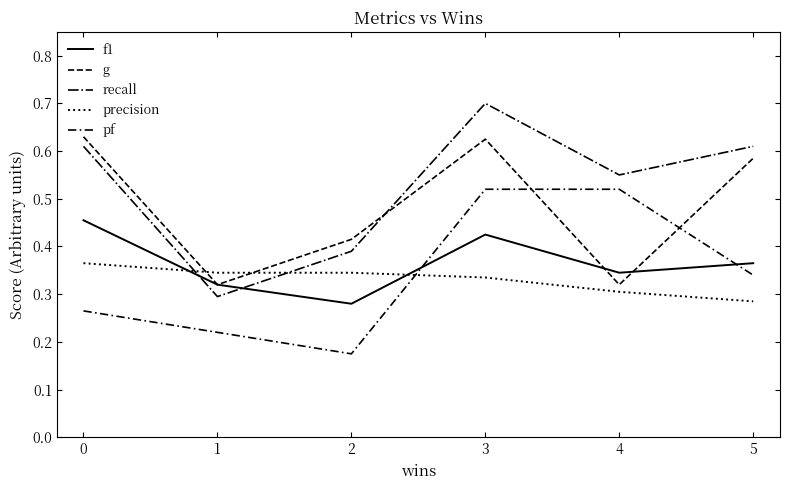

How many interior local peaks does the f1 series have?

1